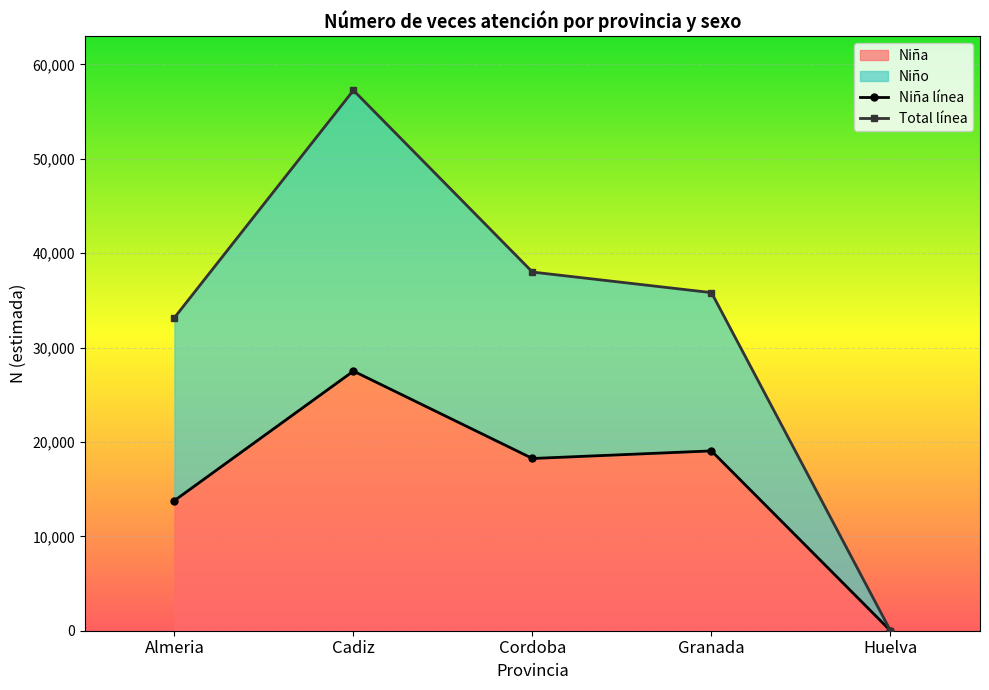

In Niña N(estimada), how many points are lower than both neighbors (excluding endpoints)?

1